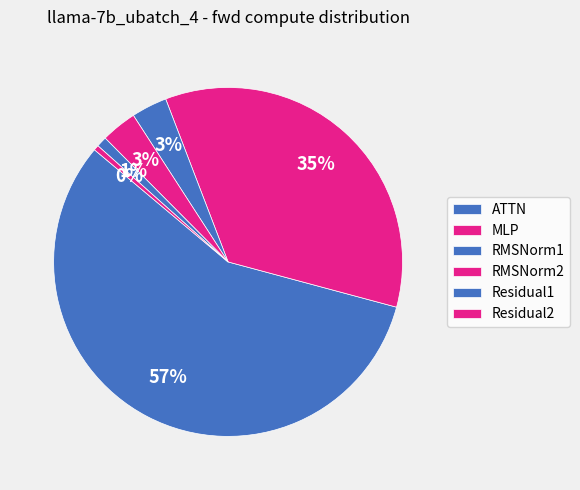

Is it true that Residual2 is 6% of the pie?

False